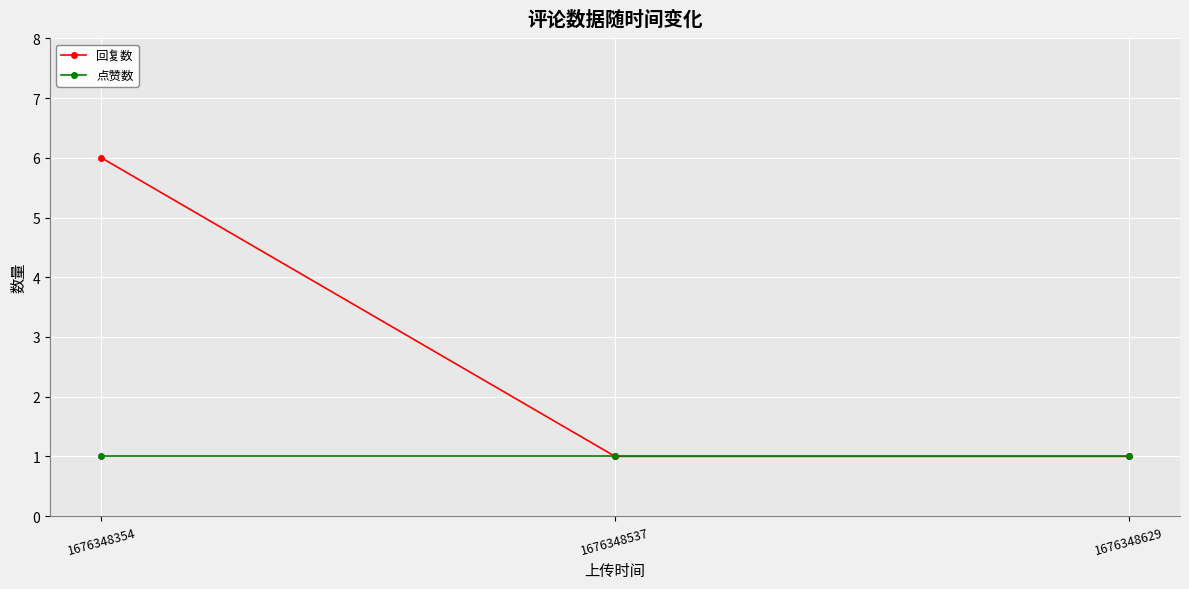

Does the chart display data point markers on the line(s)?

Yes